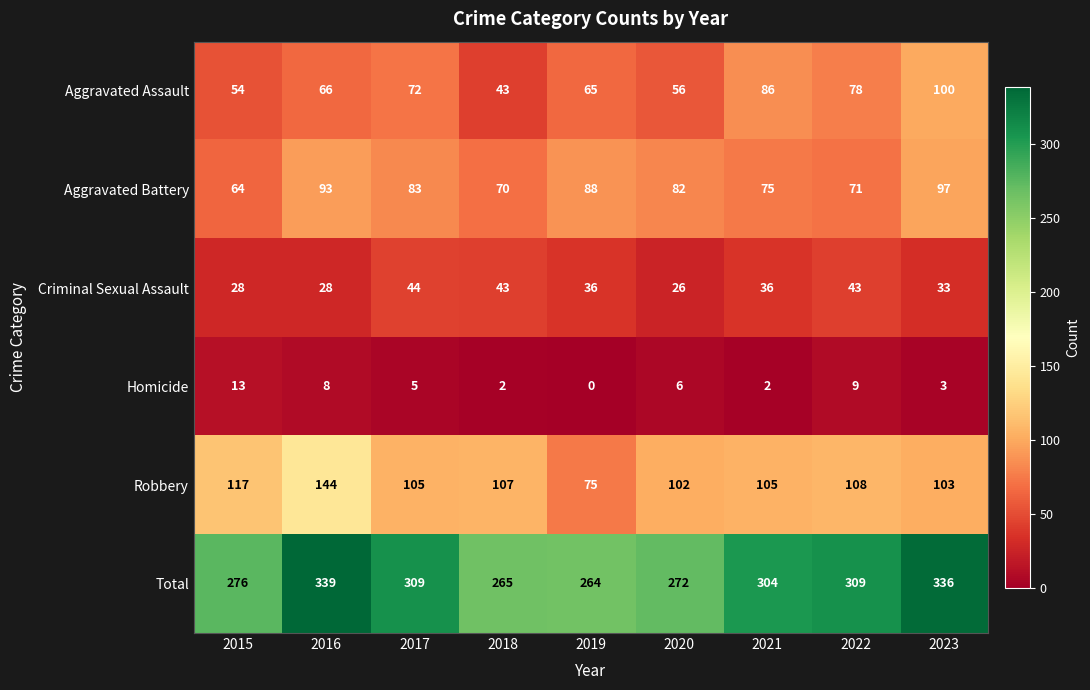

What is the total value across all series at 2022?

618